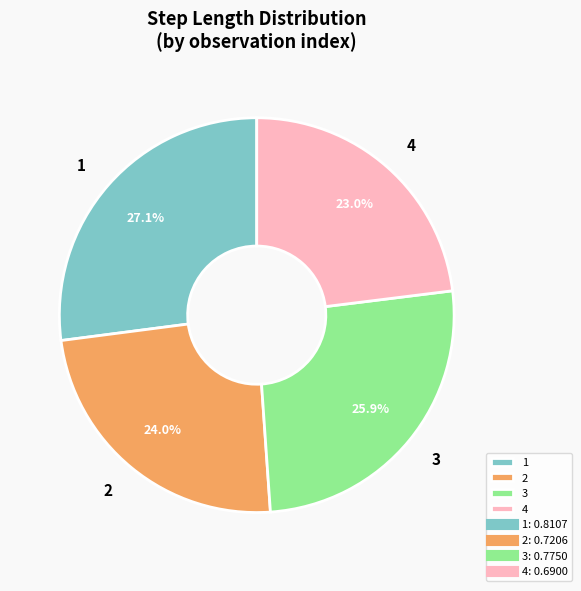

What percentage do 4 and 3 together represent?

48.9%